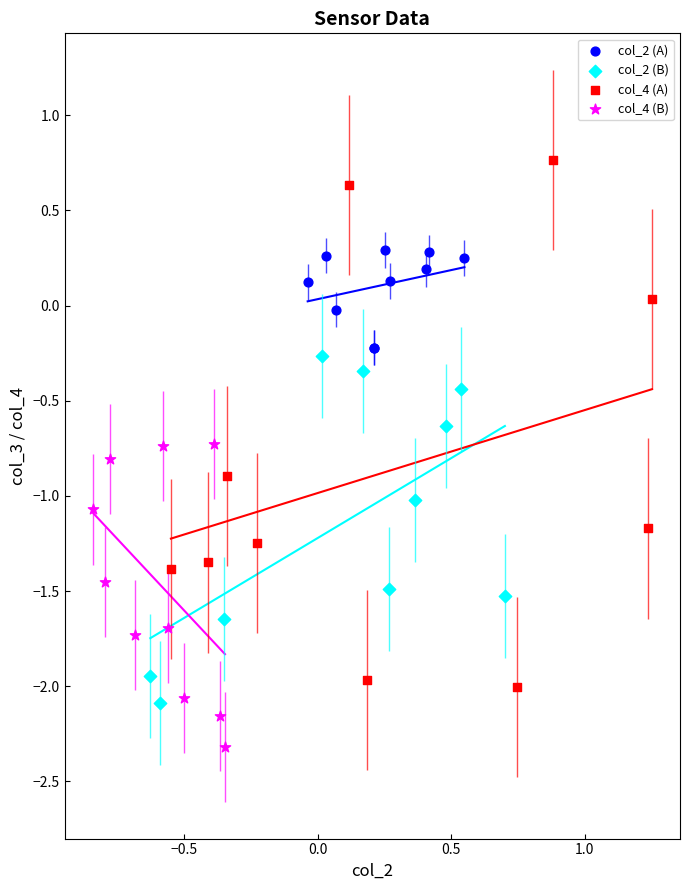

What are all the series names shown in the legend?

col_2 (A), col_2 (B), col_4 (A), col_4 (B)